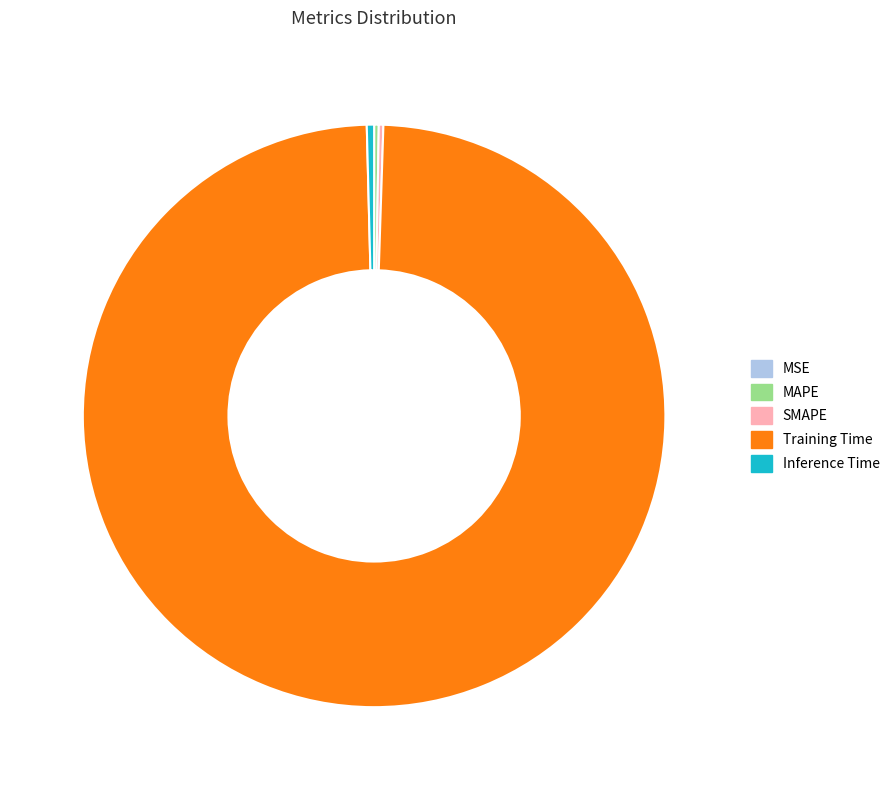

The Inference Time slice represents 0% of the pie. True or false?

True